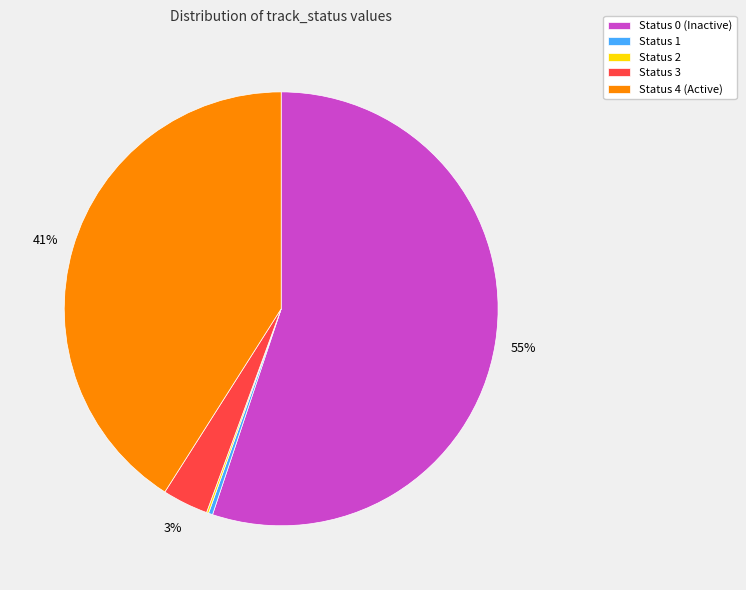

The Status 0 slice represents 61% of the pie. True or false?

False